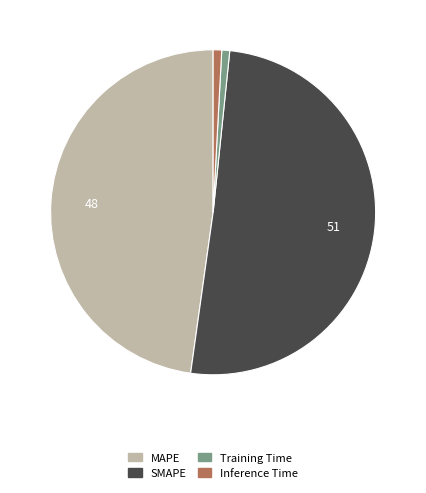

The Training Time slice represents 1% of the pie. True or false?

True